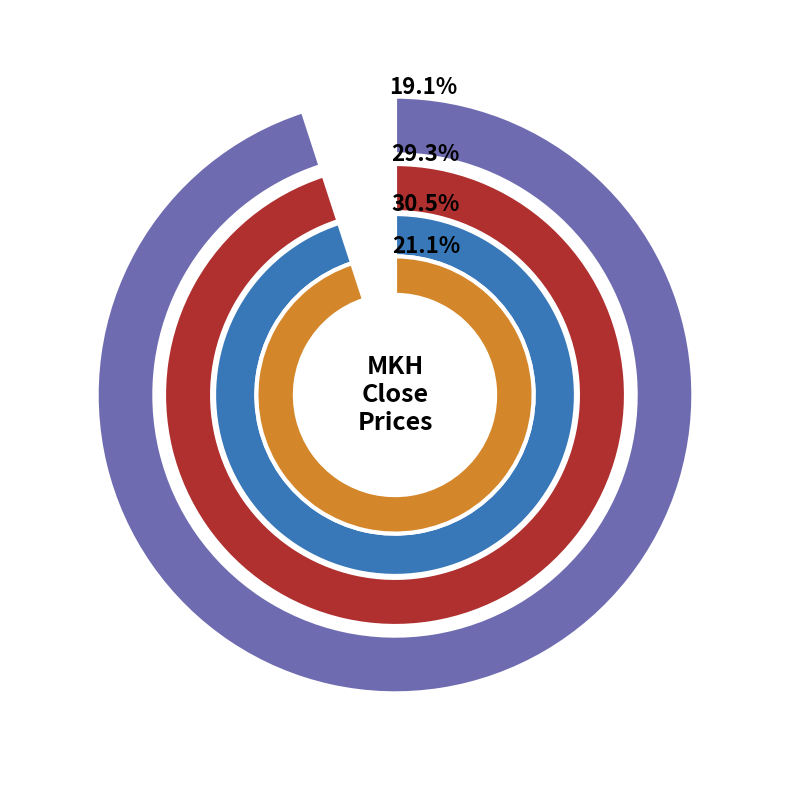

The 2020-03-23 slice represents 20% of the pie. True or false?

False